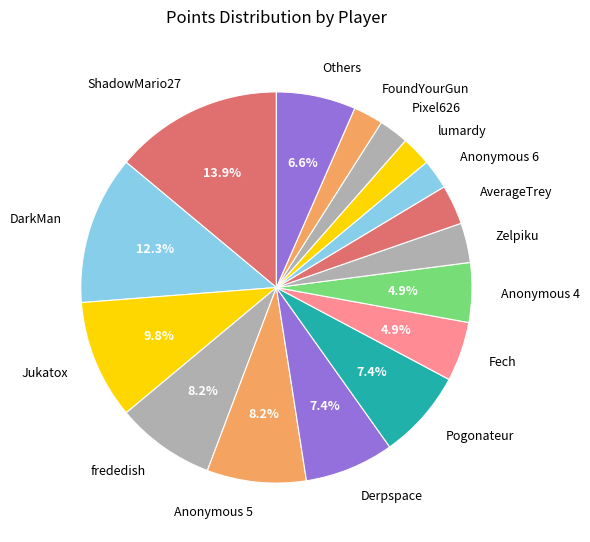

What percentage is NOT represented by frededish?

91.8%